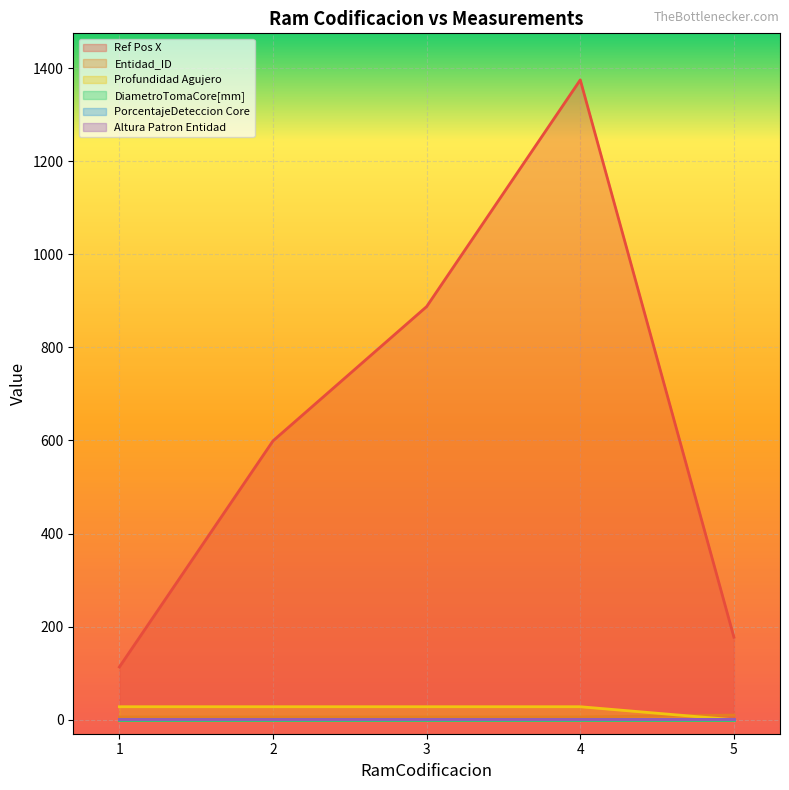

Rank the series at 4 from lowest to highest value.

Entidad_ID, Profundidad Agujero, Ref Pos X